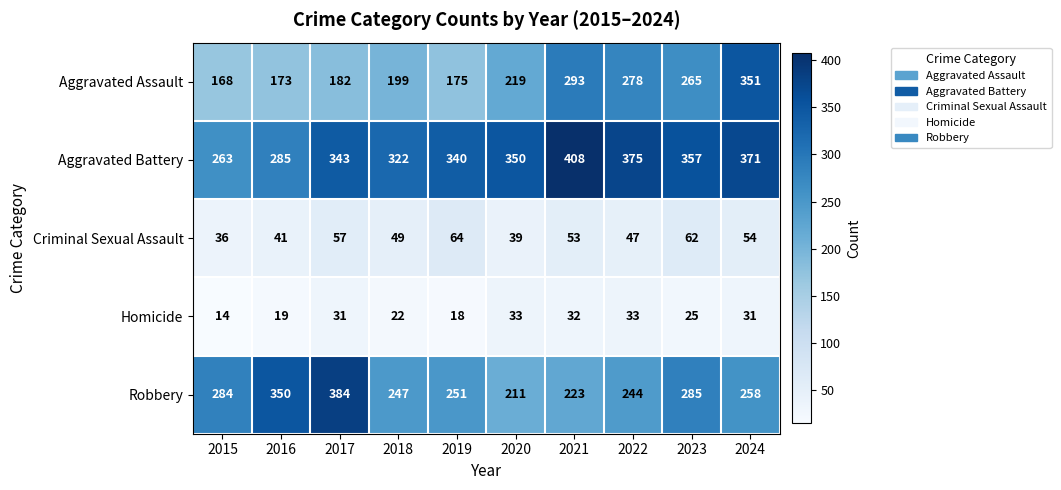

Which series has the largest total across all categories?

Aggravated Battery